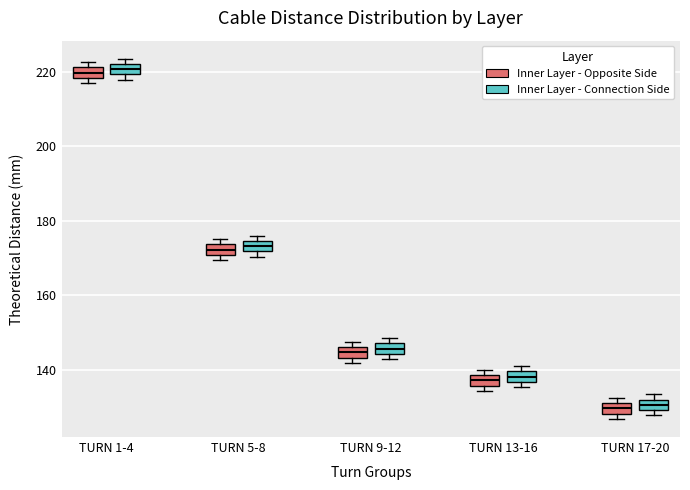

Where is the lower edge of the box for TURN 9-12 (Inner Layer - Opposite Side) on the y-axis? The values are not printed on the chart, so give them approximately, as read against the axis.

144